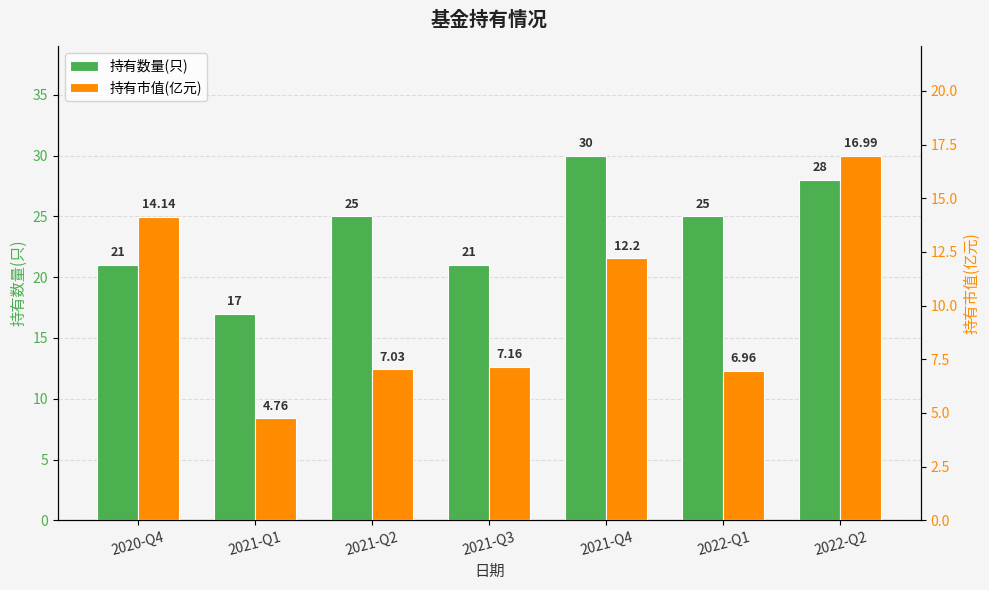

Reading left to right, extract all data points from this chart.

持有数量(只): 21.0	17.0	25.0	21.0	30.0	25.0	28.0
持有市值(亿元): 14.1	4.8	7.0	7.2	12.2	7.0	17.0